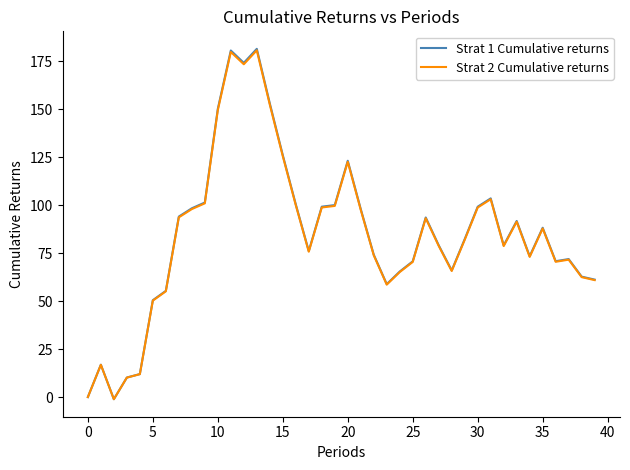

What is the maximum value shown in the chart?

181.4